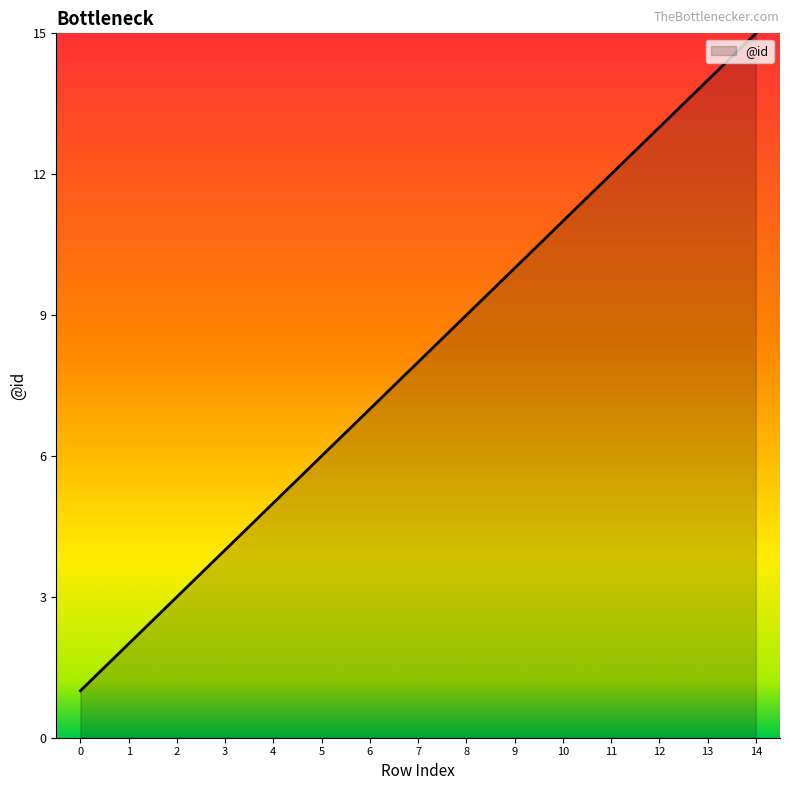

Reading left to right, extract all data points from this chart.

1	2	3	4	5	6	7	8	9	10	11	12	13	14	15